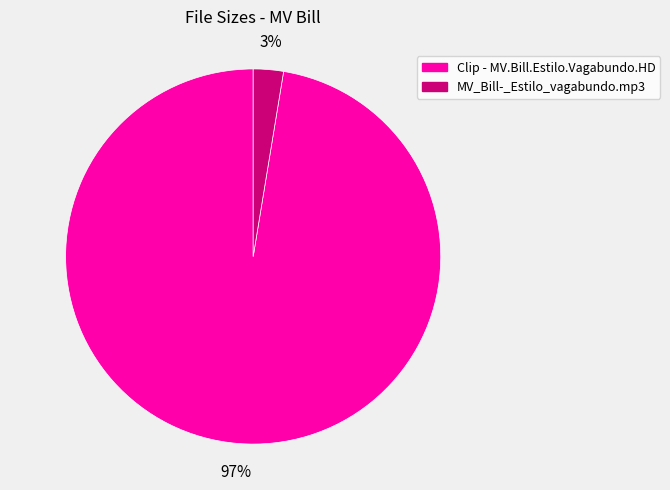

To the nearest percent, what is the average slice percentage?

50%